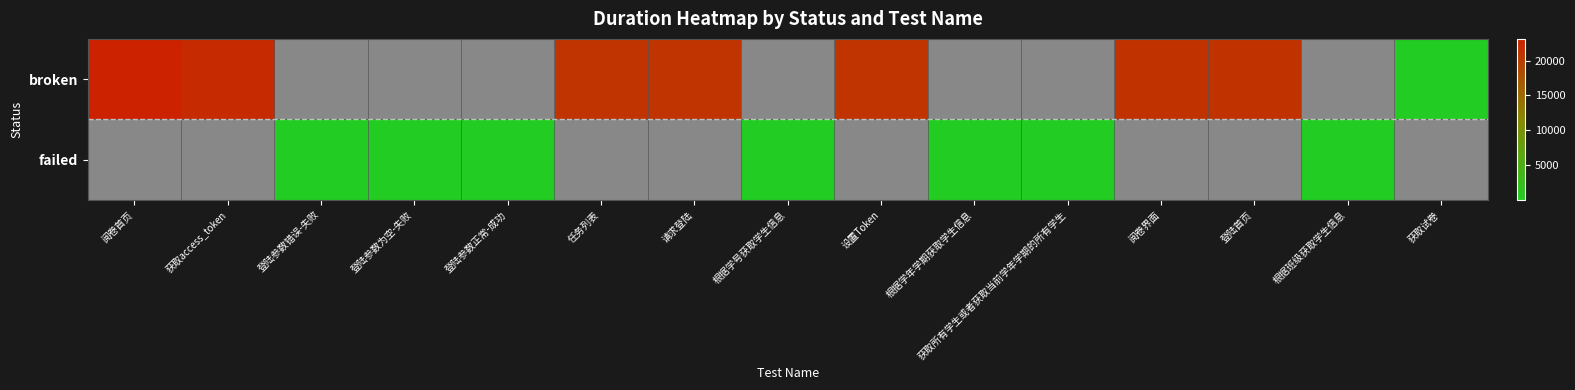

What is the difference between the maximum and minimum values in the broken series?

23114.0